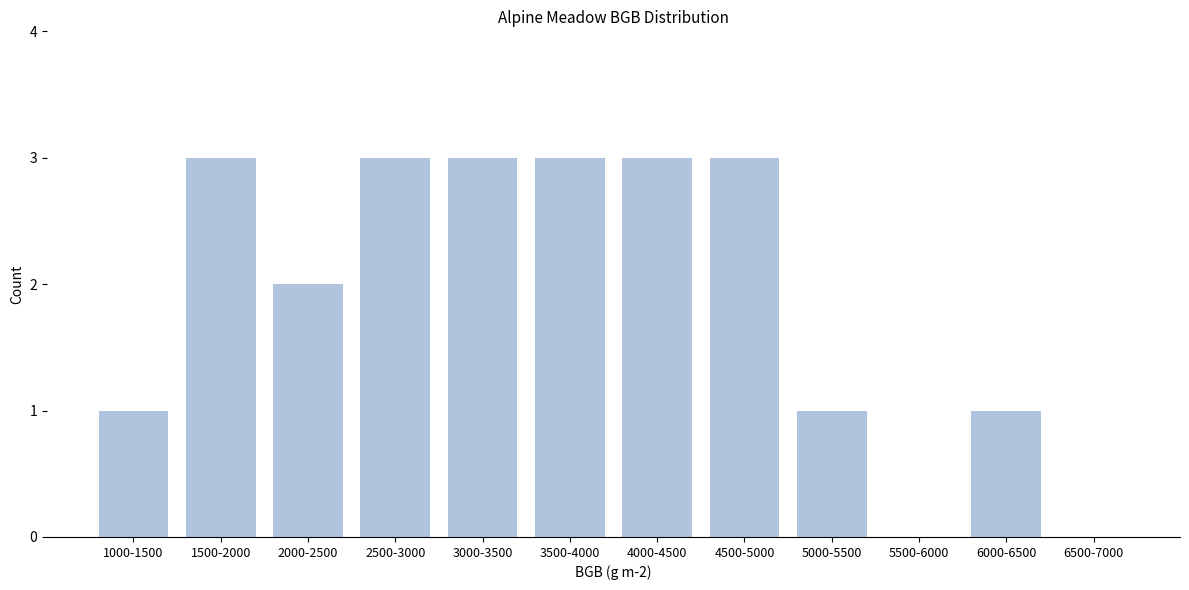

Reading left to right, what are all the values shown in this chart?

1000-1500=1	1500-2000=3	2000-2500=2	2500-3000=3	3000-3500=3	3500-4000=3	4000-4500=3	4500-5000=3	5000-5500=1	5500-6000=0	6000-6500=1	6500-7000=0